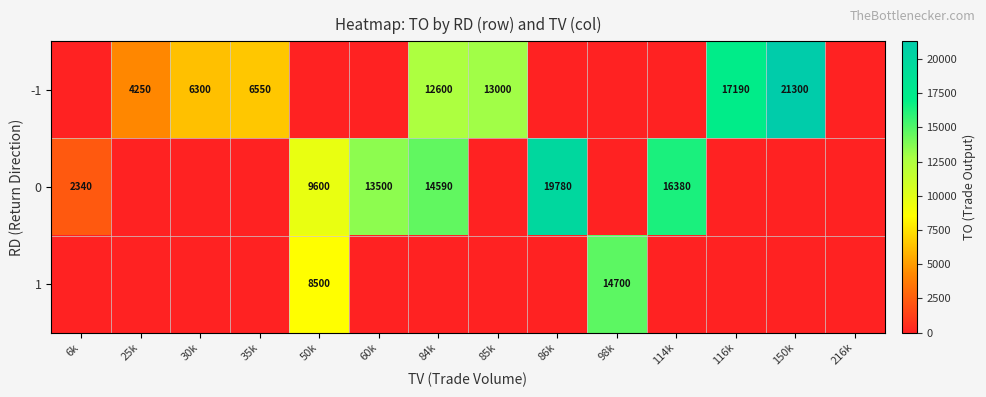

The -1 series shows 6550 at 35k. True or false?

True